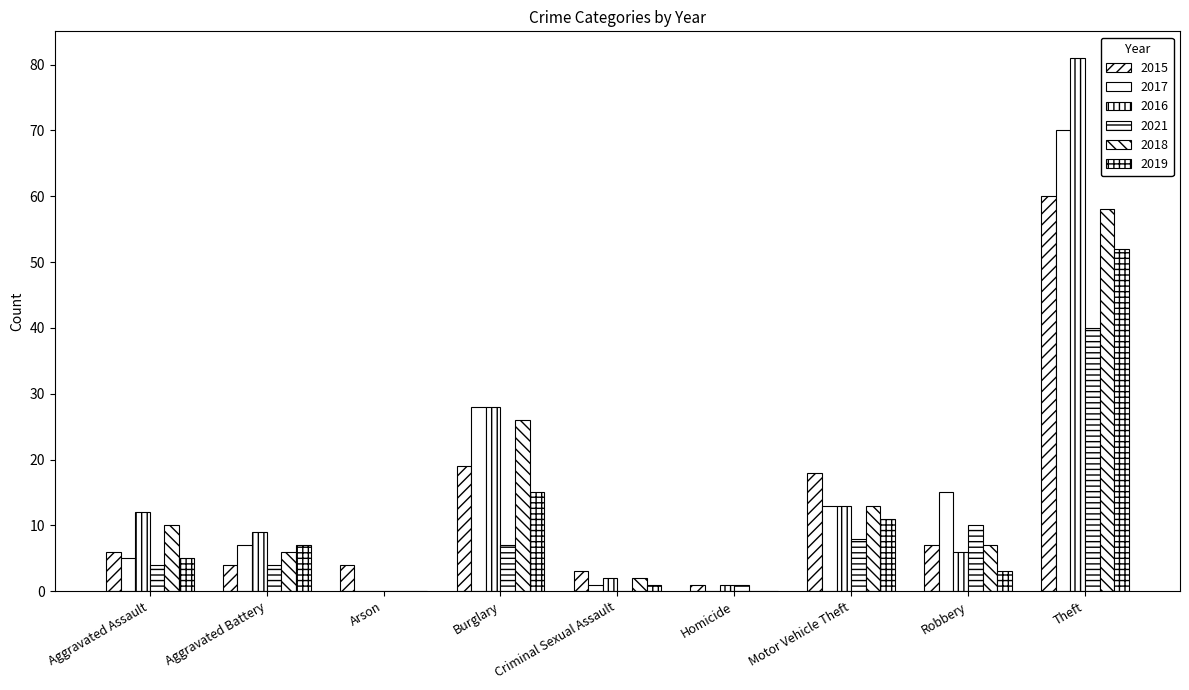

Count the number of categories in the chart.

9